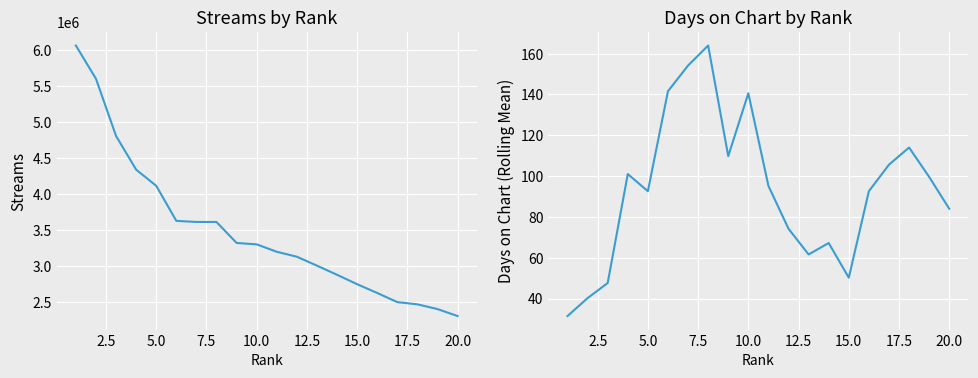

What is the lowest value of the days_on_chart series?

31.4